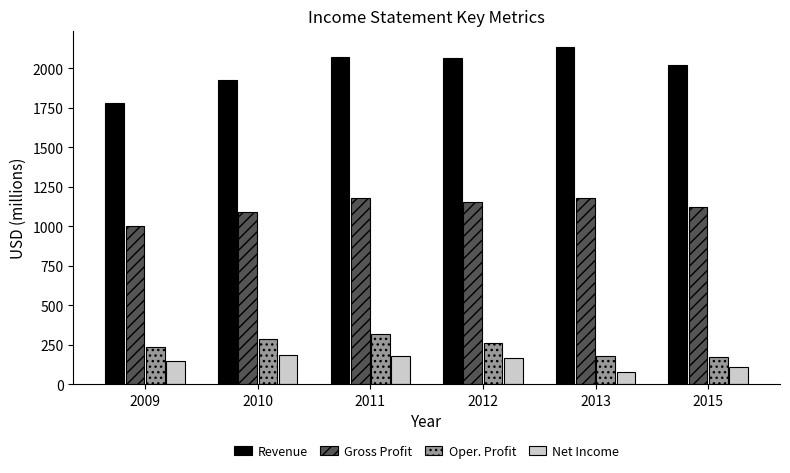

What is the average value of the Revenue series?

2001